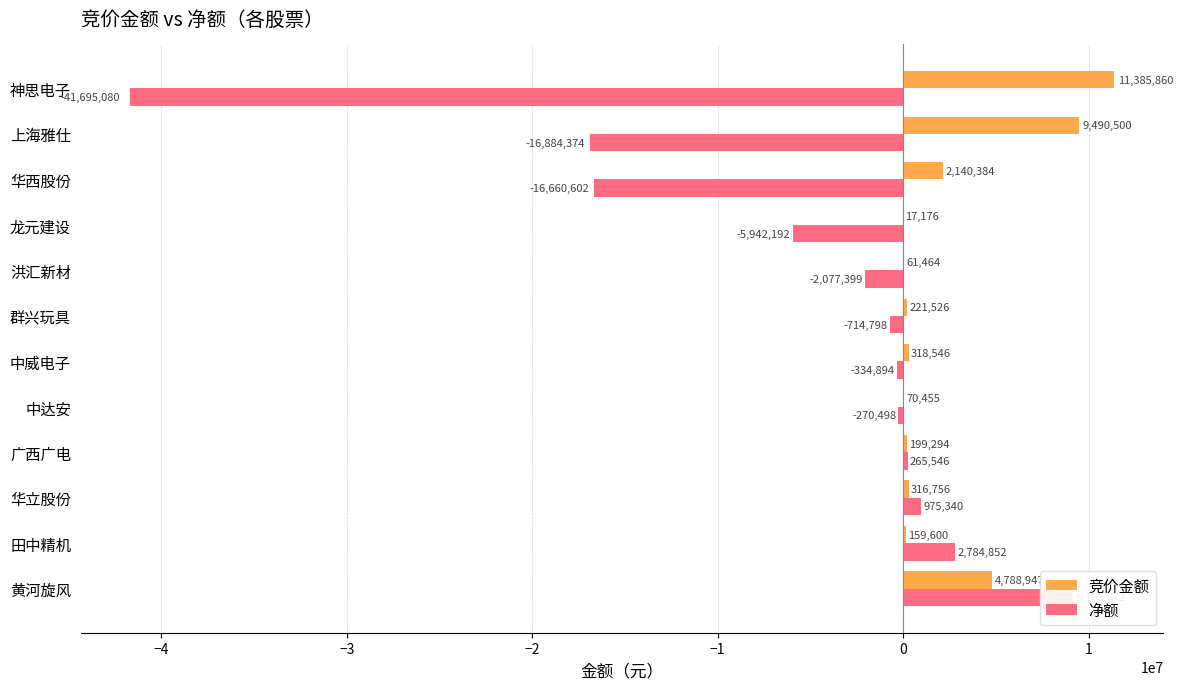

Between 广西广电 and 上海雅仕, which series saw the biggest shift?

净额